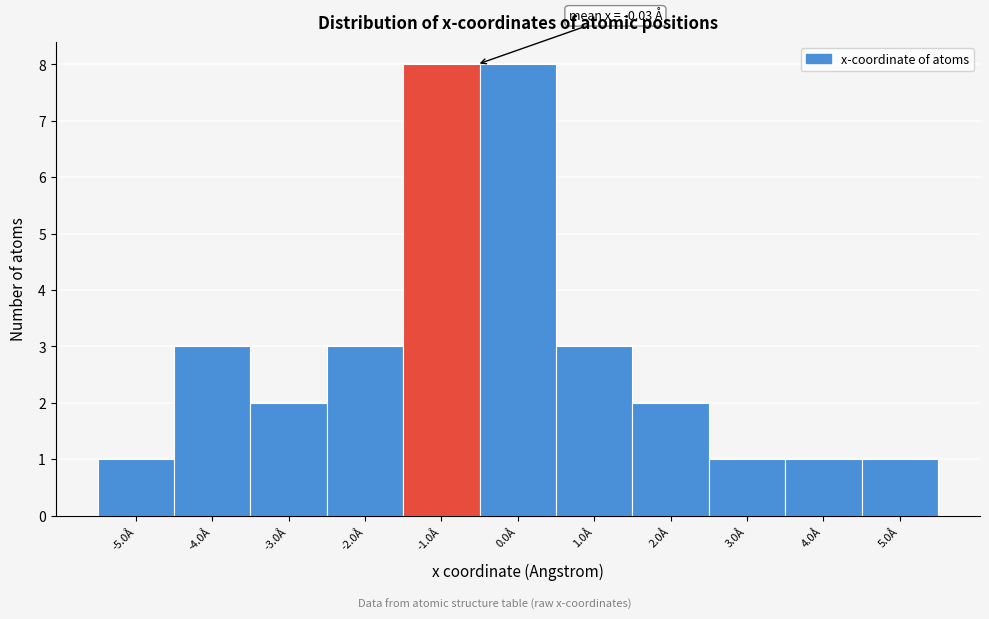

Reading right to left, transcribe all the data shown in this chart.

5.0Å=1	4.0Å=1	3.0Å=1	2.0Å=2	1.0Å=3	0.0Å=8	-1.0Å=8	-2.0Å=3	-3.0Å=2	-4.0Å=3	-5.0Å=1